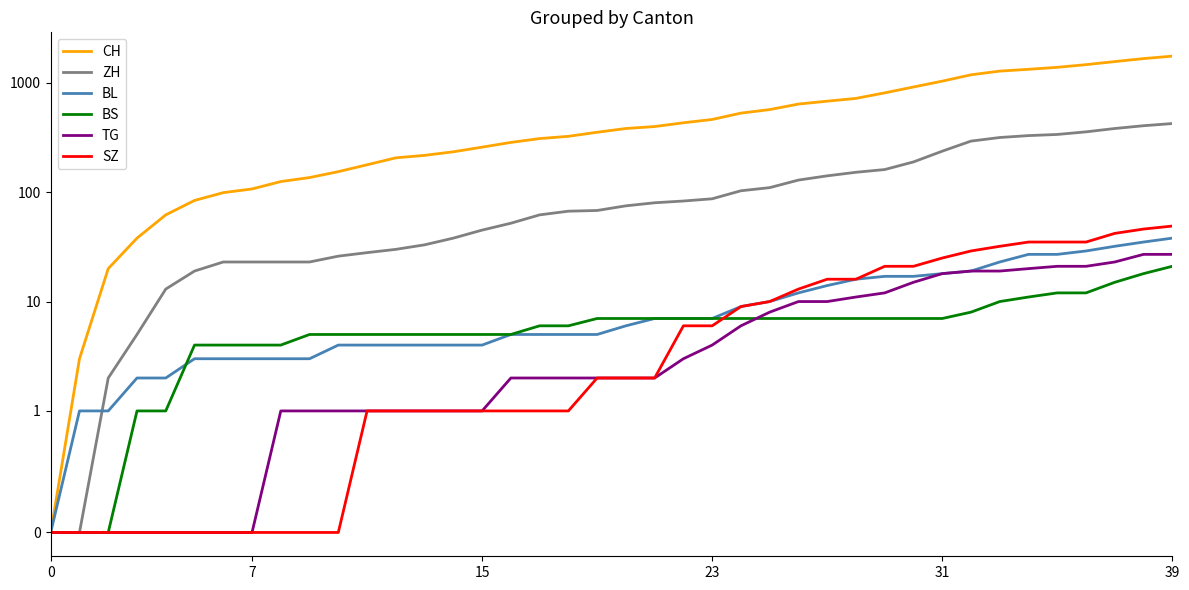

Is this an area chart (filled region under the line)?

No